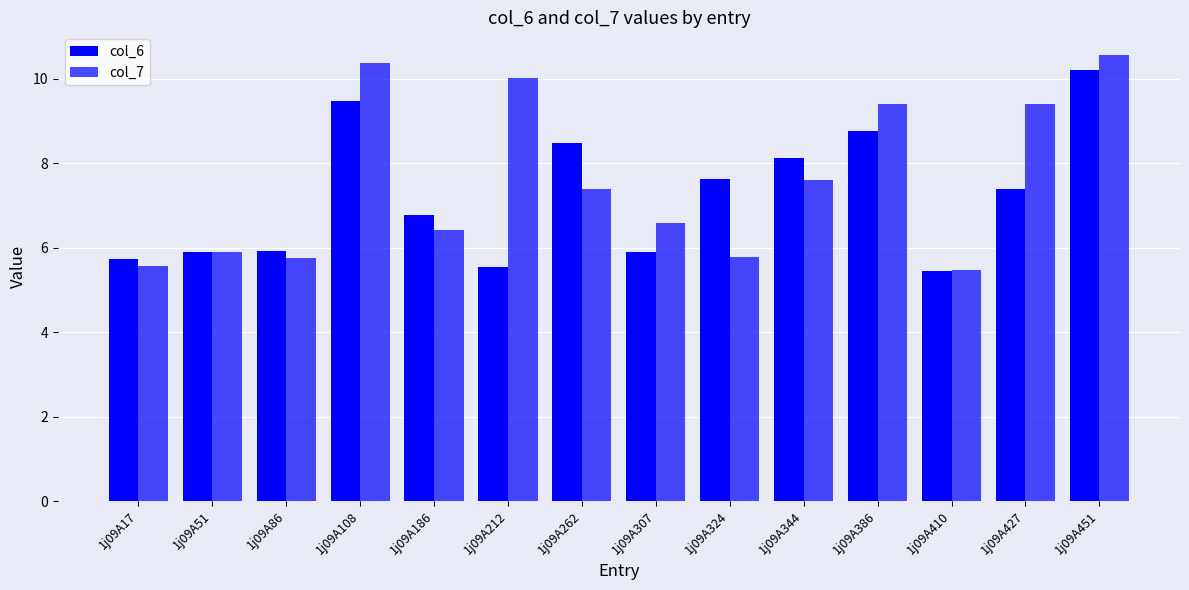

What is the approximate value of col_6 at 1j09A186?

6.8